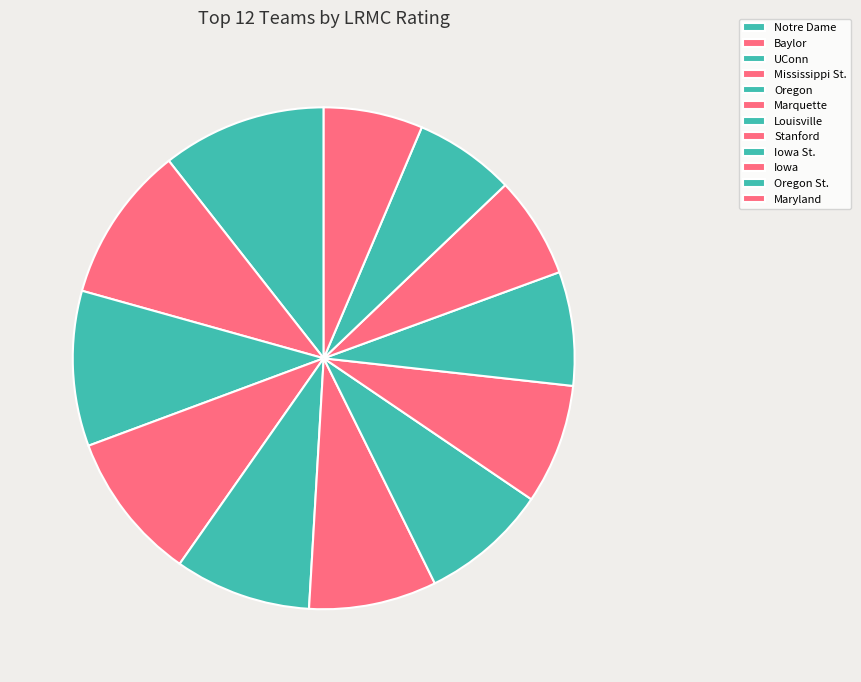

To the nearest percent, what percentage of the pie is UConn?

10%